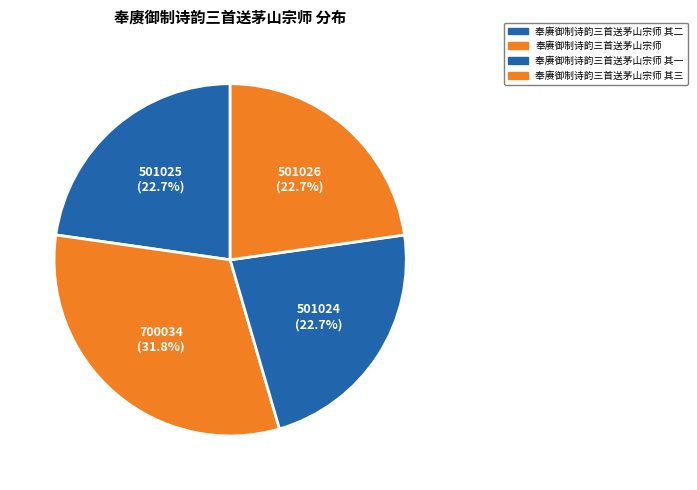

Count the number of slices in the pie.

4